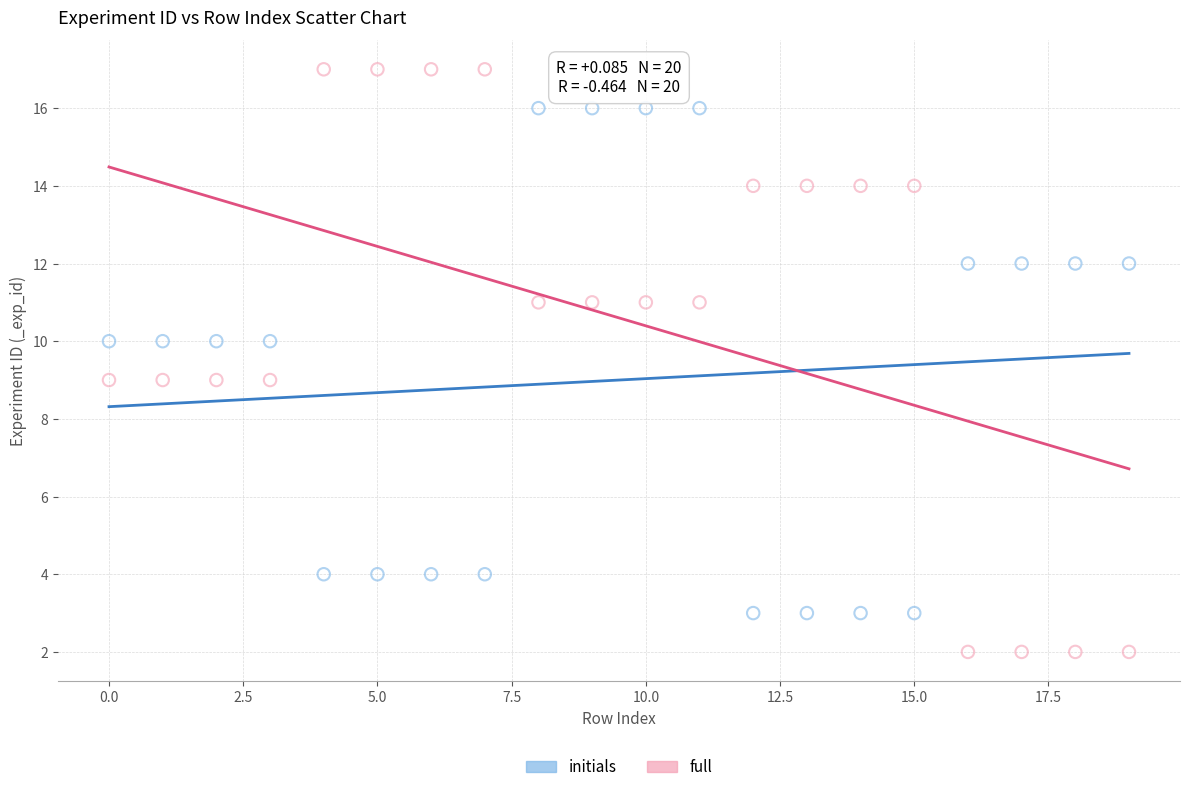

Which series contains the lowest Y value?

full